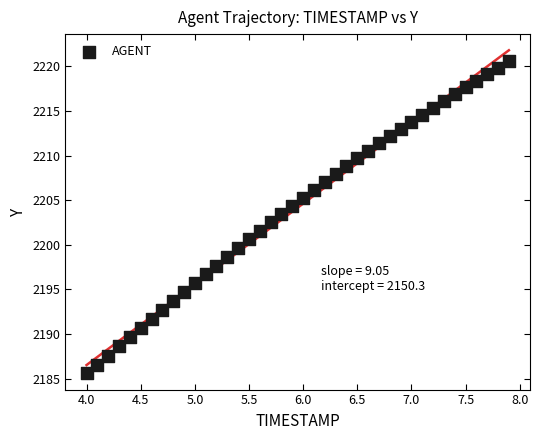

What is the range of X values (max minus min)?

3.9